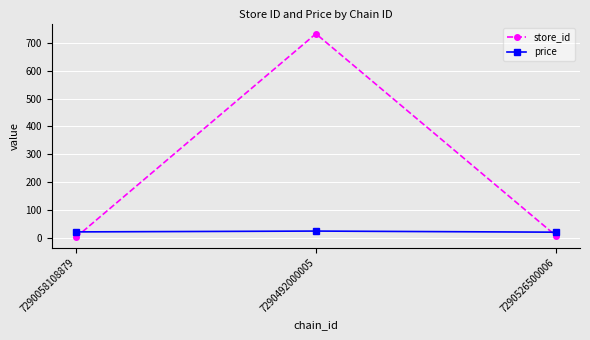

At which category does the chart reach its peak across all series?

7290492000005